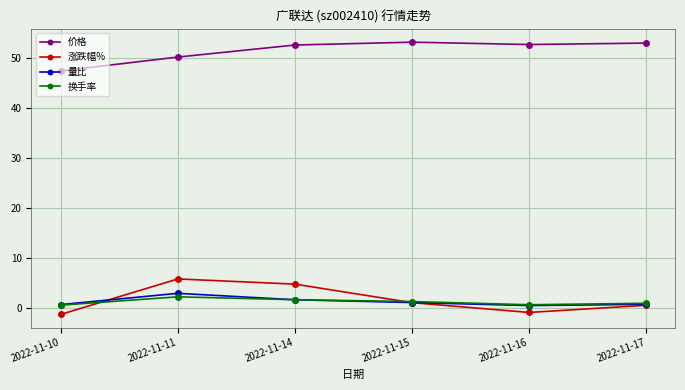

Count the number of categories in the chart.

6